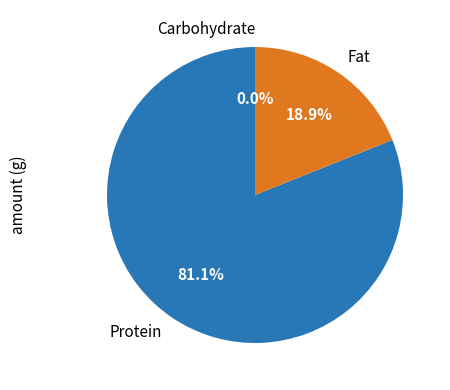

To the nearest percent, what is the average slice percentage?

33%